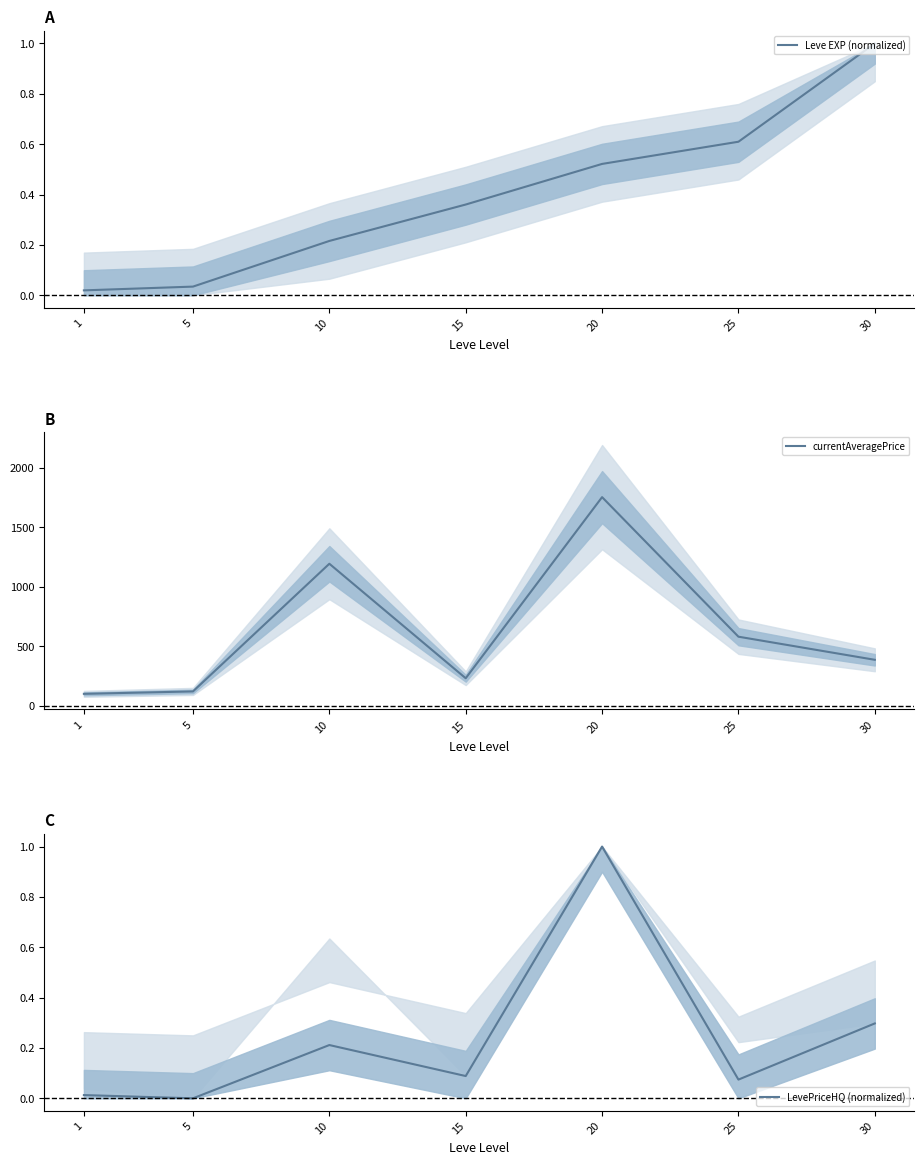

Which category has the highest value across all series?

20